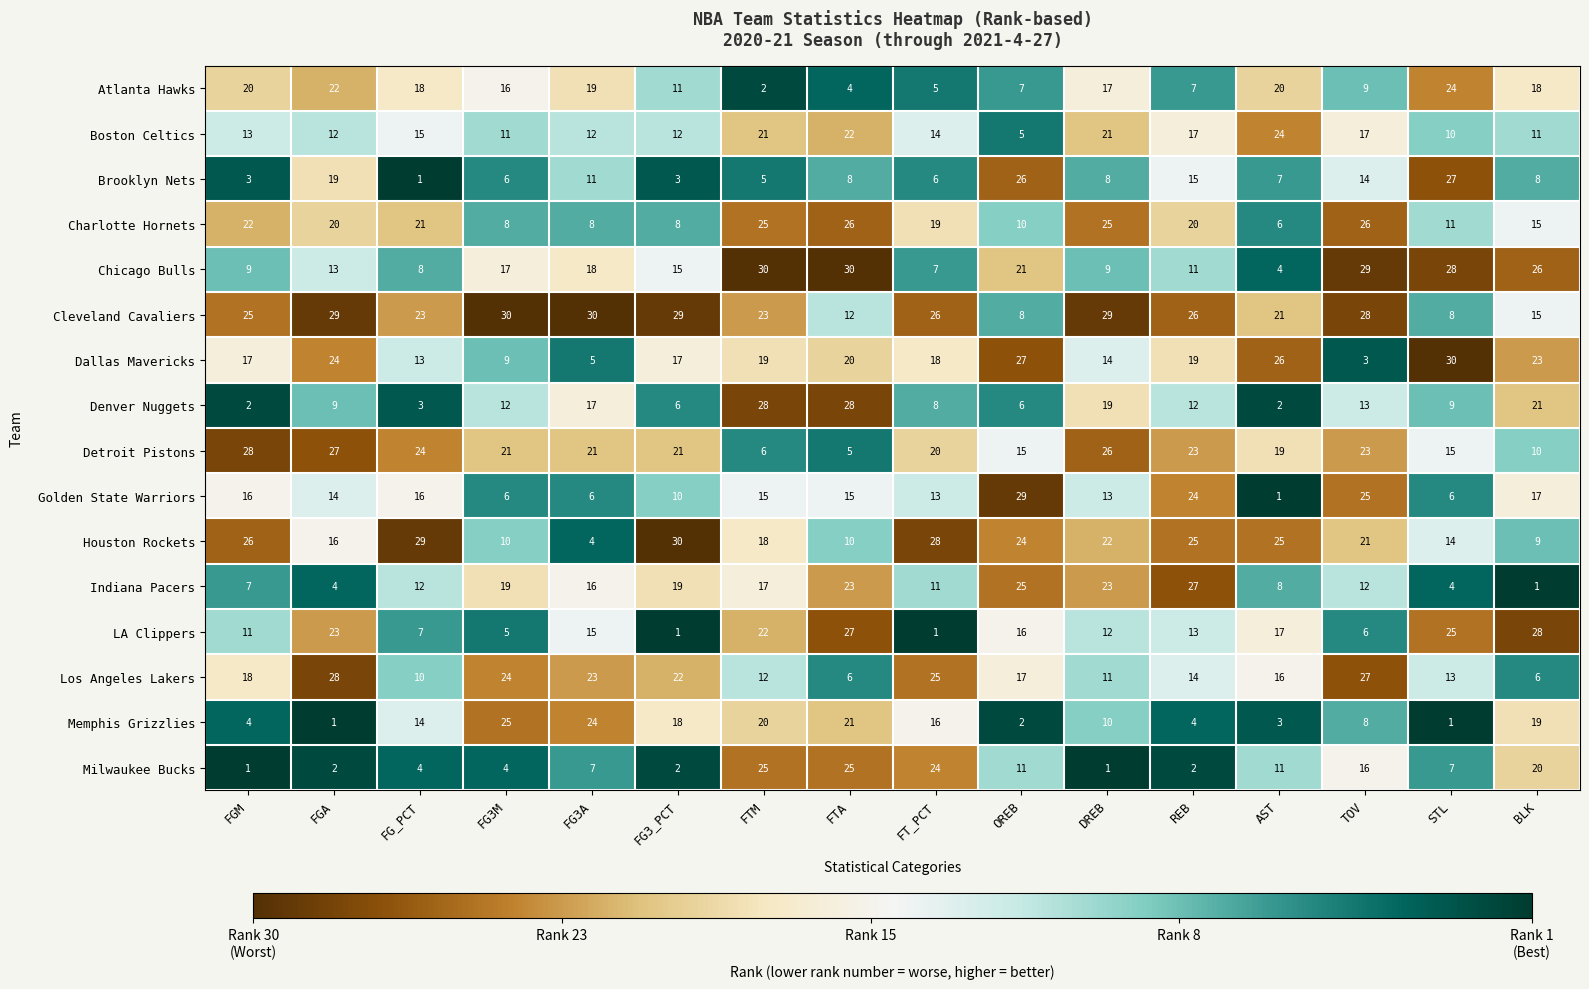

Count the number of data series in this chart.

16